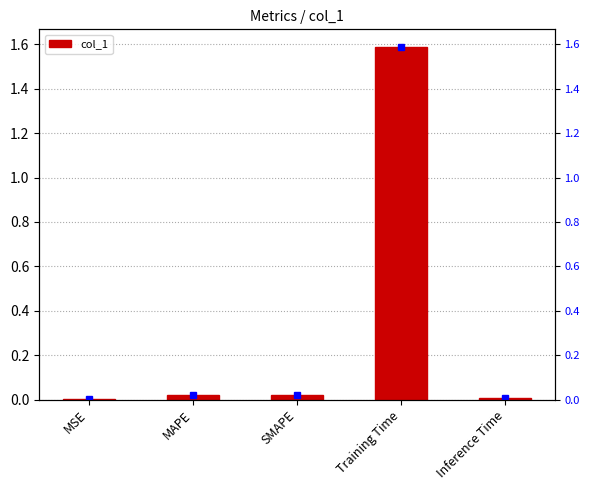

Which category has the lowest value across all series?

MSE